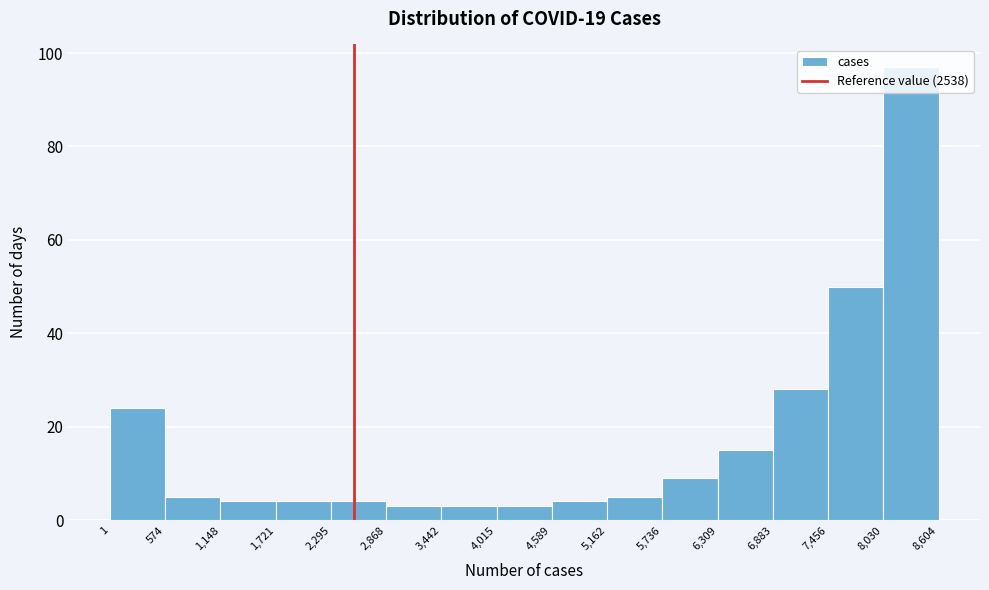

Reading left to right, list every bar in this chart as the range it spans on the x-axis followed by its height. The values are not printed on the chart, so give them approximately, as read against the axis.

1 to 574: 24
574 to 1,148: 6
1,148 to 1,721: 4
1,721 to 2,295: 4
2,295 to 2,868: 4
2,868 to 3,442: 4
3,442 to 4,015: 4
4,015 to 4,589: 4
4,589 to 5,162: 4
5,162 to 5,736: 6
5,736 to 6,309: 10
6,309 to 6,883: 16
6,883 to 7,456: 28
7,456 to 8,030: 50
8,030 to 8,604: 98